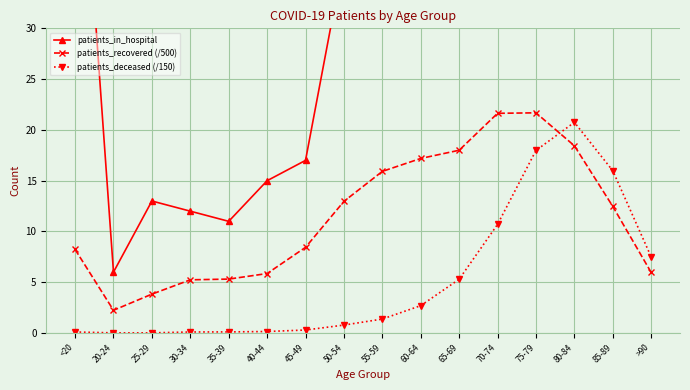

What is the difference between the patients_in_hospital values at 80-84 and 50-54?

69.0